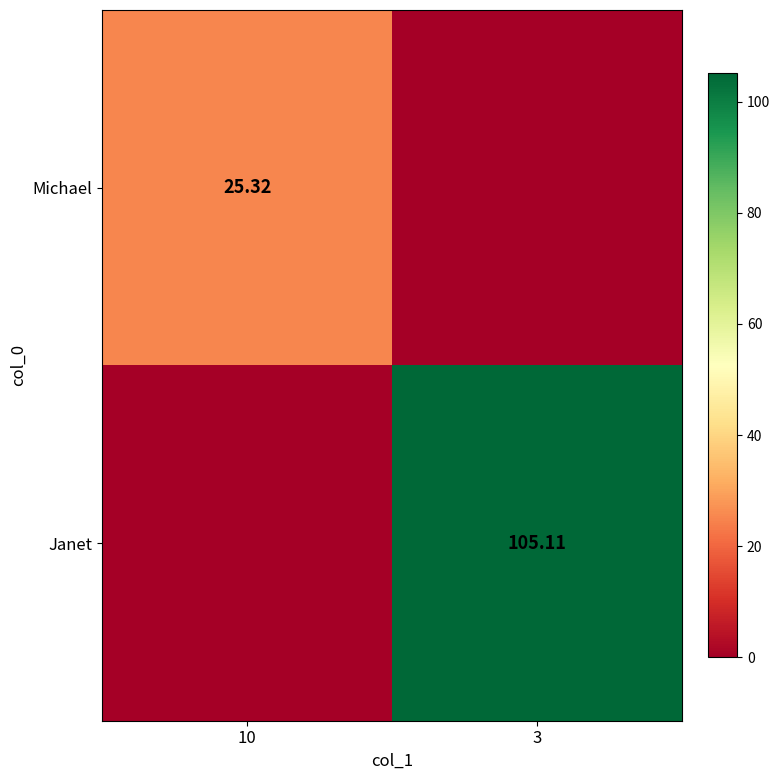

Is the value of Michael at 10 greater than the value of Janet at 3?

No